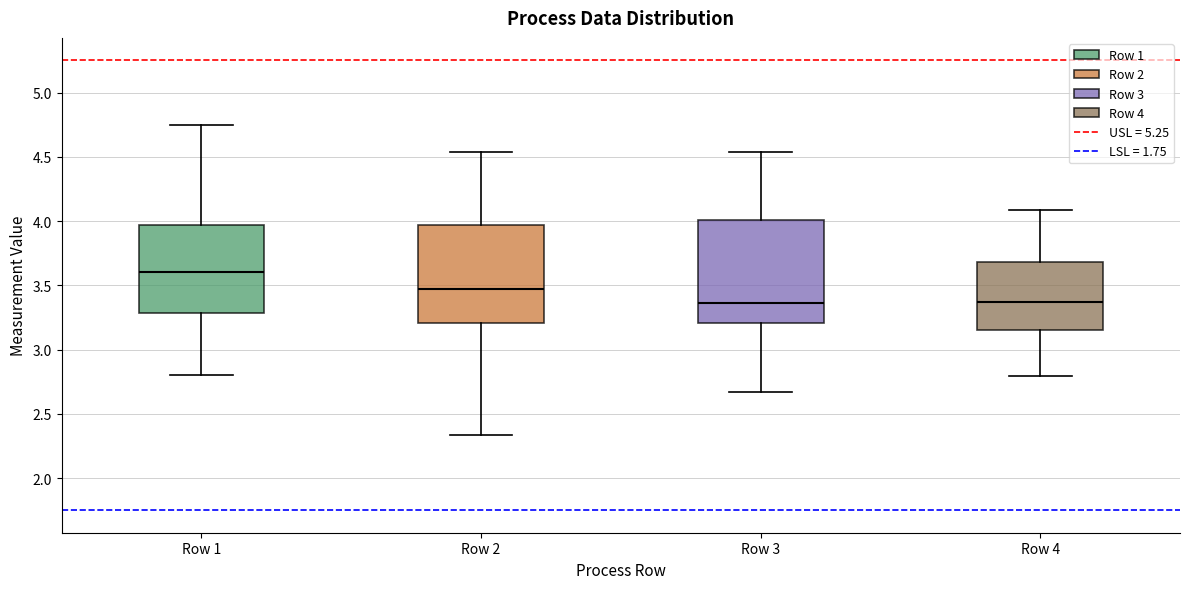

Reading left to right, transcribe this box plot: for each box, give where its median line is, the range the box spans, and where its two whiskers end, as read against the y-axis. The values are not printed on the chart, so give them approximately, as read against the axis.

Row 1: median 3.60, box 3.30 to 3.95, whiskers 2.80 to 4.75
Row 2: median 3.45, box 3.20 to 3.95, whiskers 2.35 to 4.55
Row 3: median 3.35, box 3.20 to 4.00, whiskers 2.65 to 4.55
Row 4: median 3.35, box 3.15 to 3.70, whiskers 2.80 to 4.10